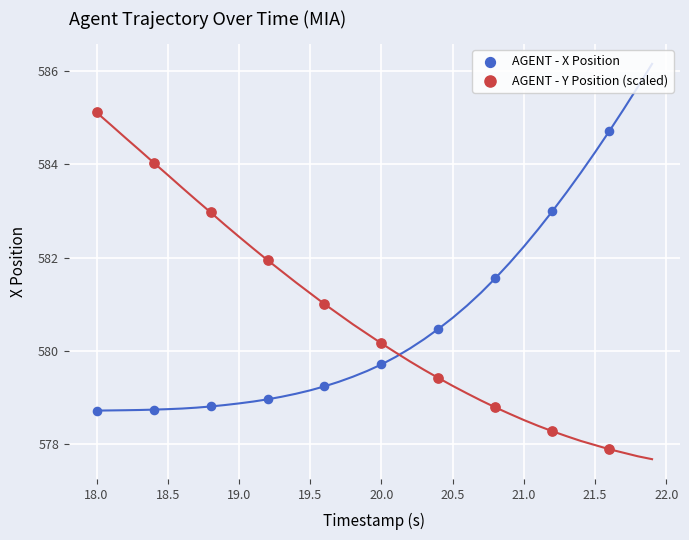

Across all data points, what is the range of X values (max minus min)?

3.6